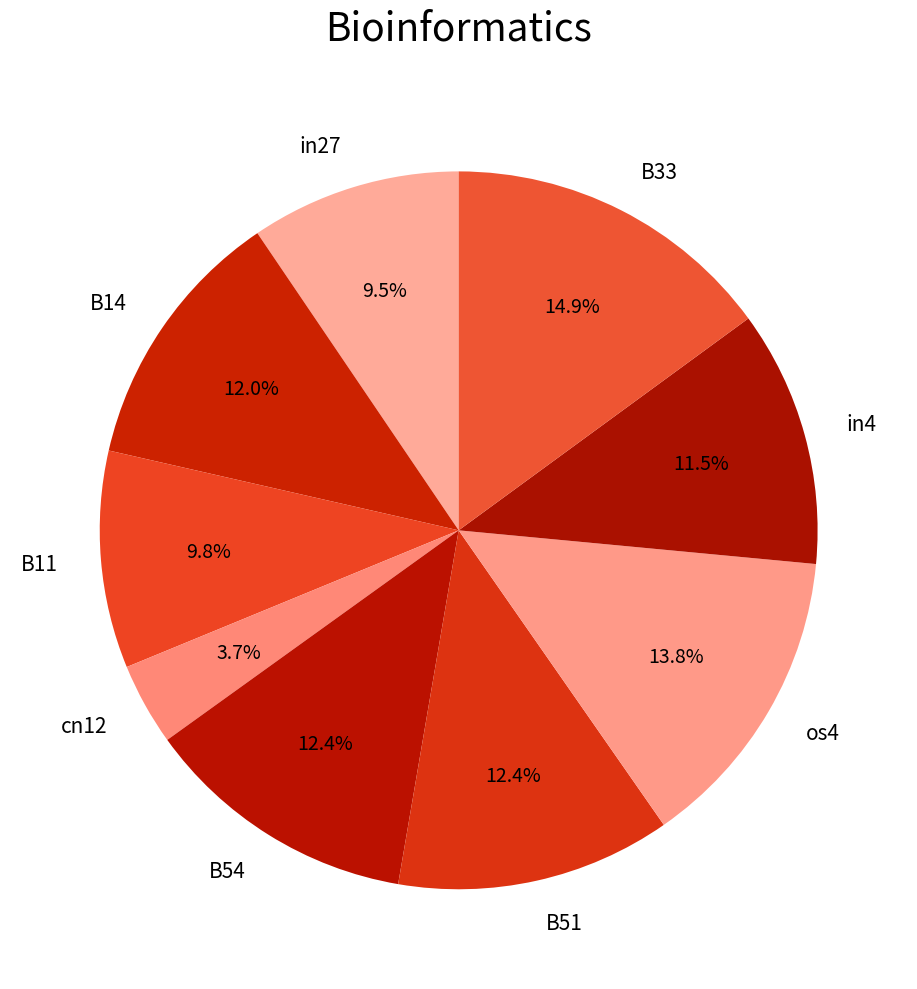

How much of the chart is everything except B51?

87.6%